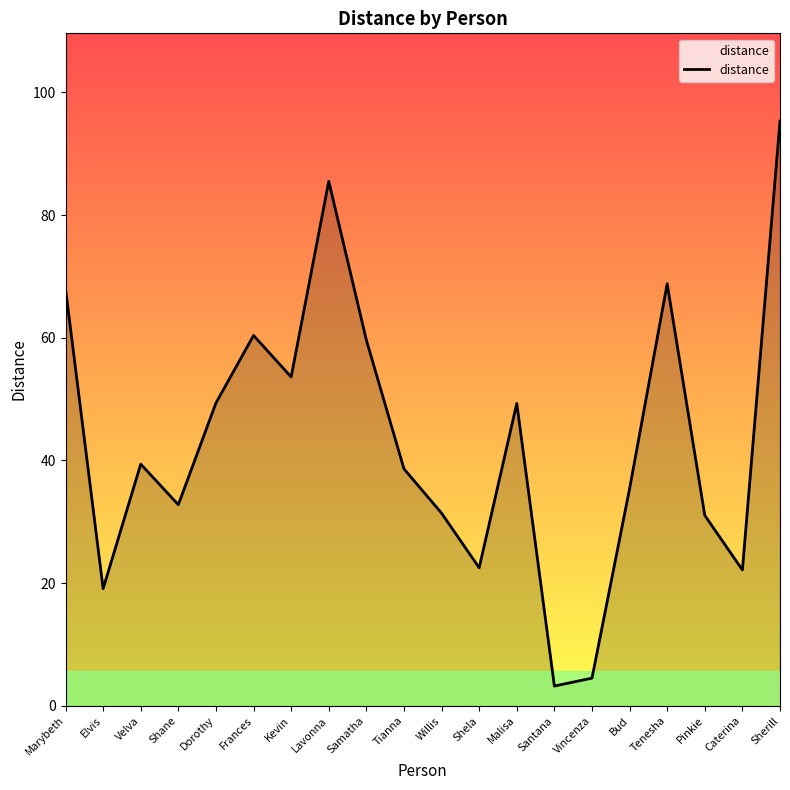

Where does the data first go above 39?

Marybeth